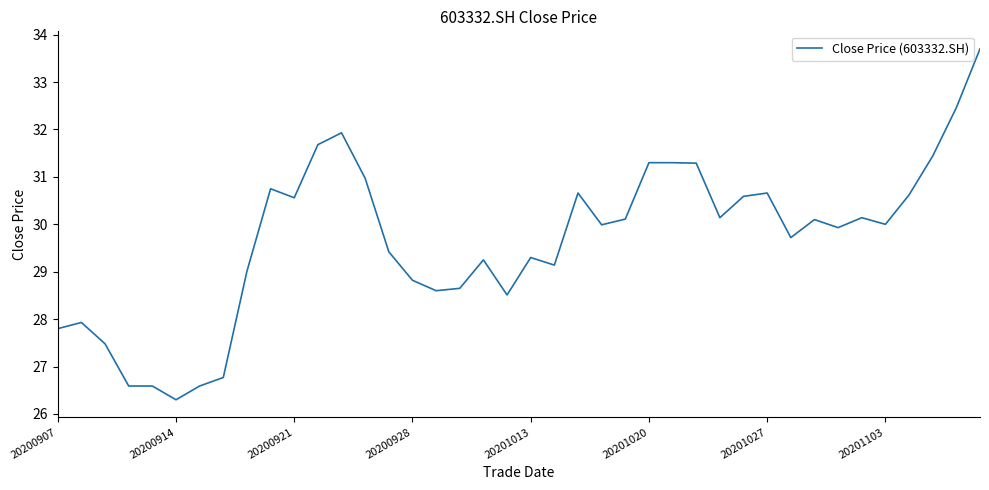

What is the smallest value displayed?

26.3